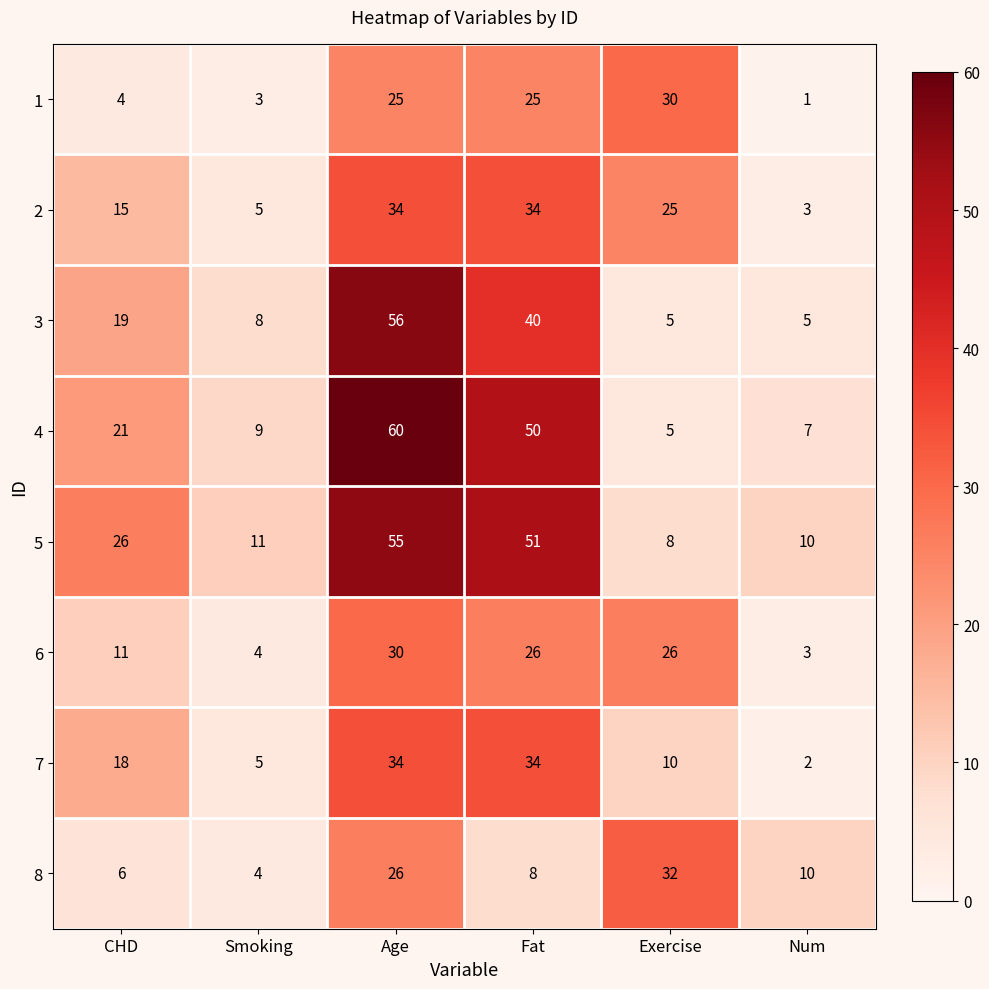

At which label is 3 closest to 30?

Fat